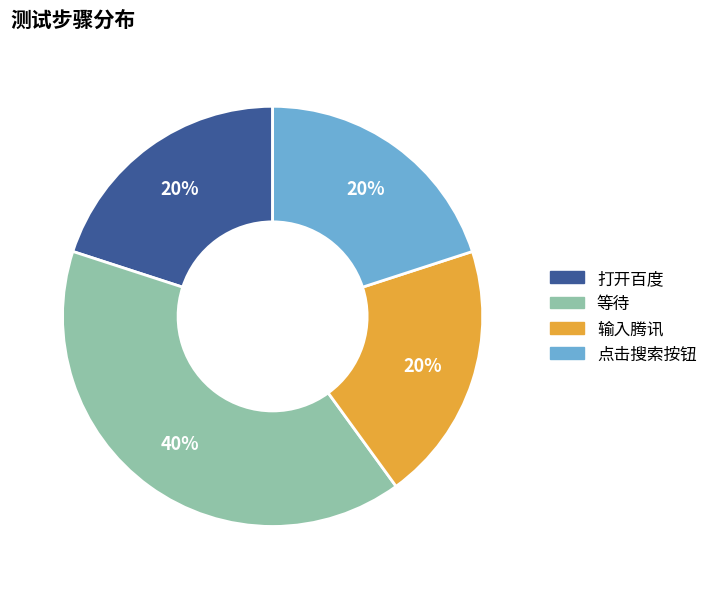

Is there any slice that represents more than half of the pie?

No